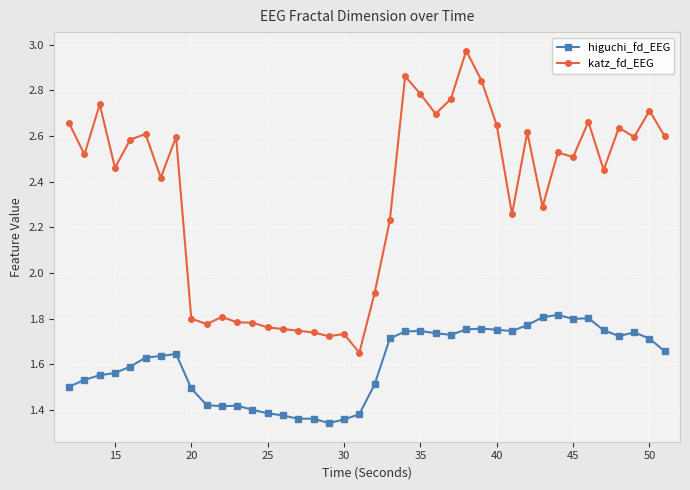

What are all the series names shown in the legend?

higuchi_fd_EEG, katz_fd_EEG